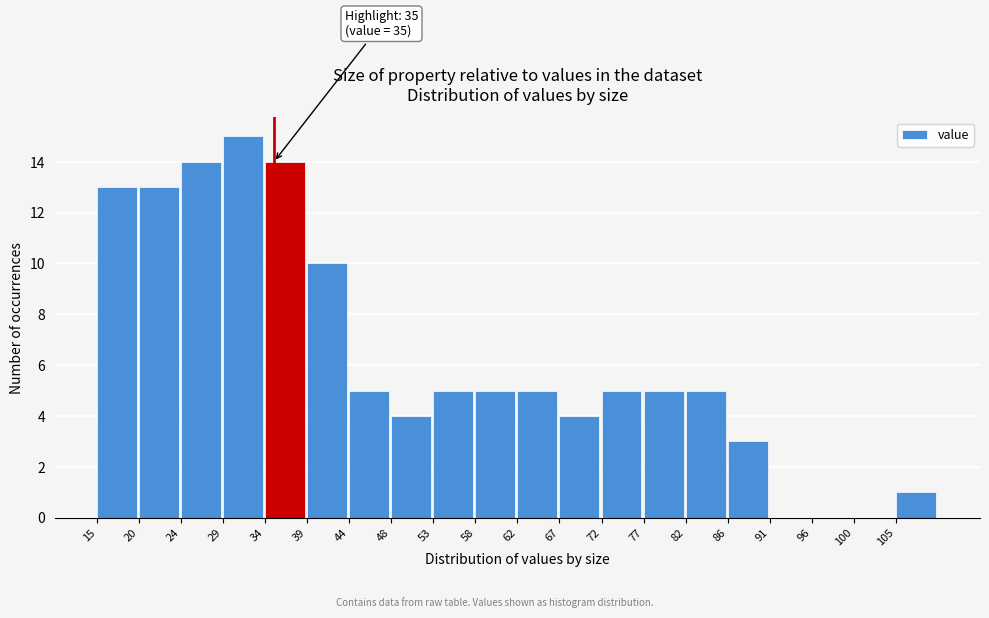

Over which range of the x-axis is the bar tallest?

29.25 to 34.00